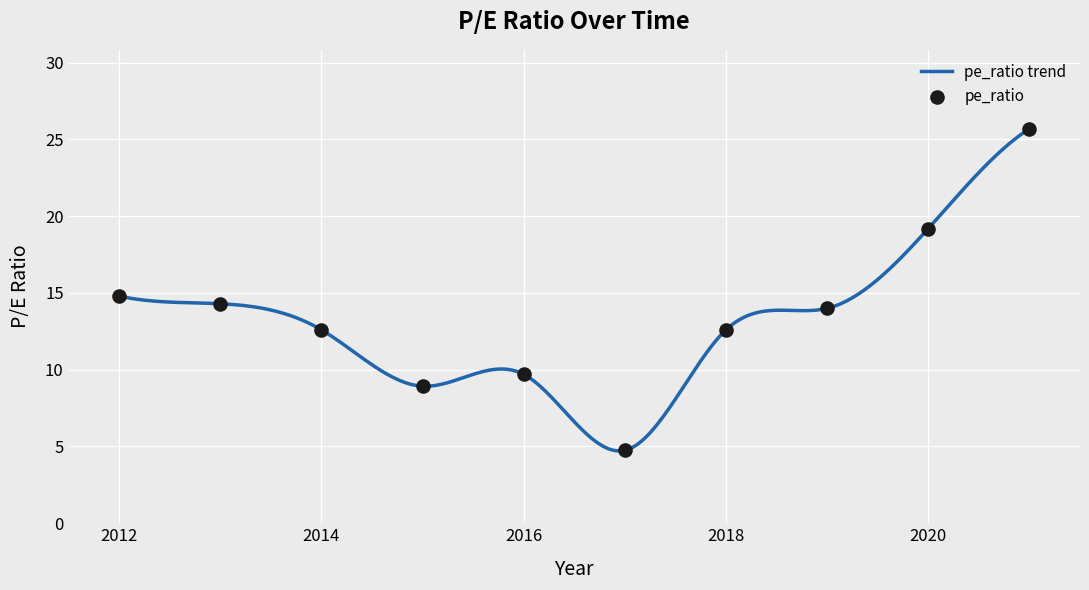

What is the change in value from 2014 to 2012?

+2.2